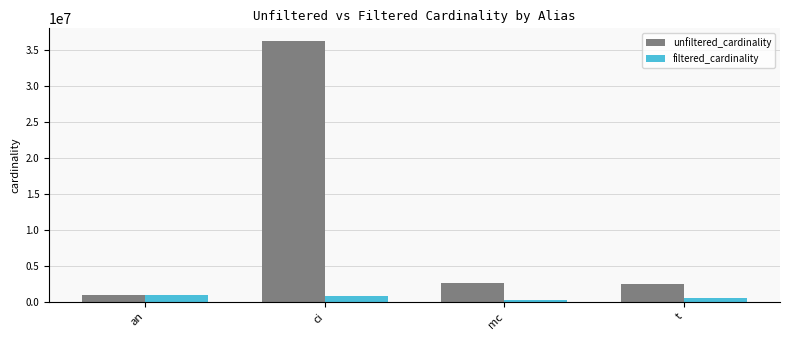

What is the total value across all series at mc?

2912593